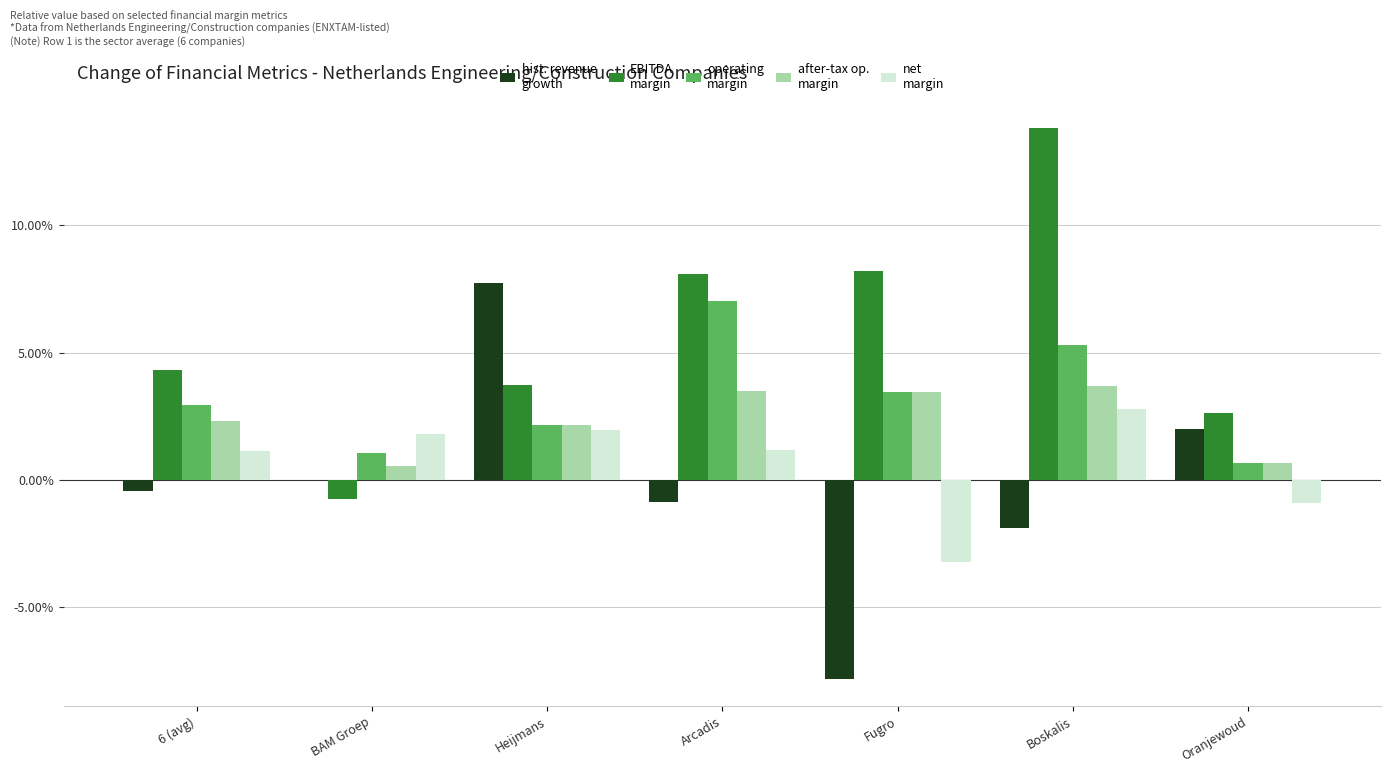

Is it true that EBITDA
margin equals 0.0 at Arcadis?

False